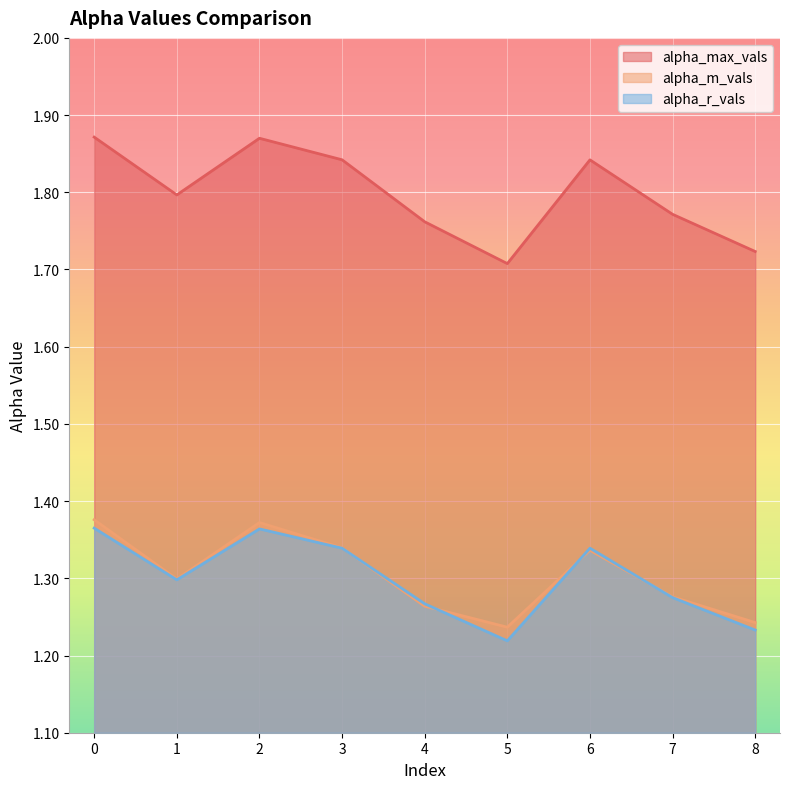

Where is alpha_m_vals nearest to the value 1?

5